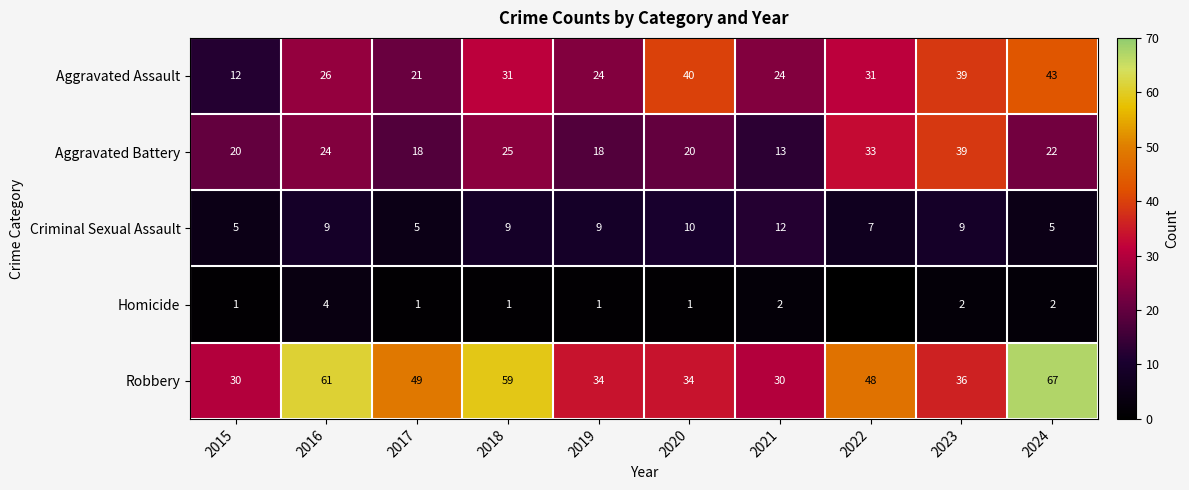

At 2016, list the series in order from smallest to largest.

Homicide, Criminal Sexual Assault, Aggravated Battery, Aggravated Assault, Robbery